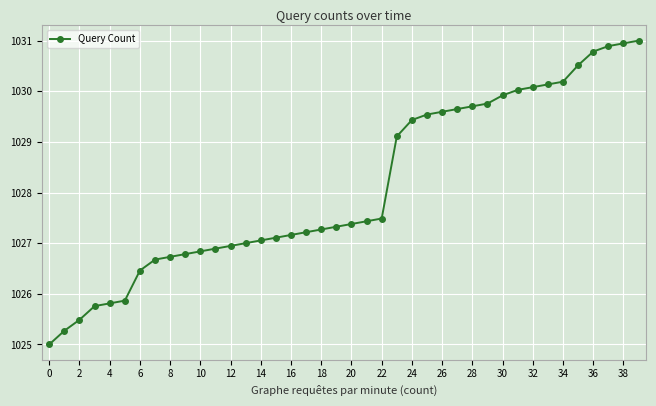

What is the average value?

1028.1